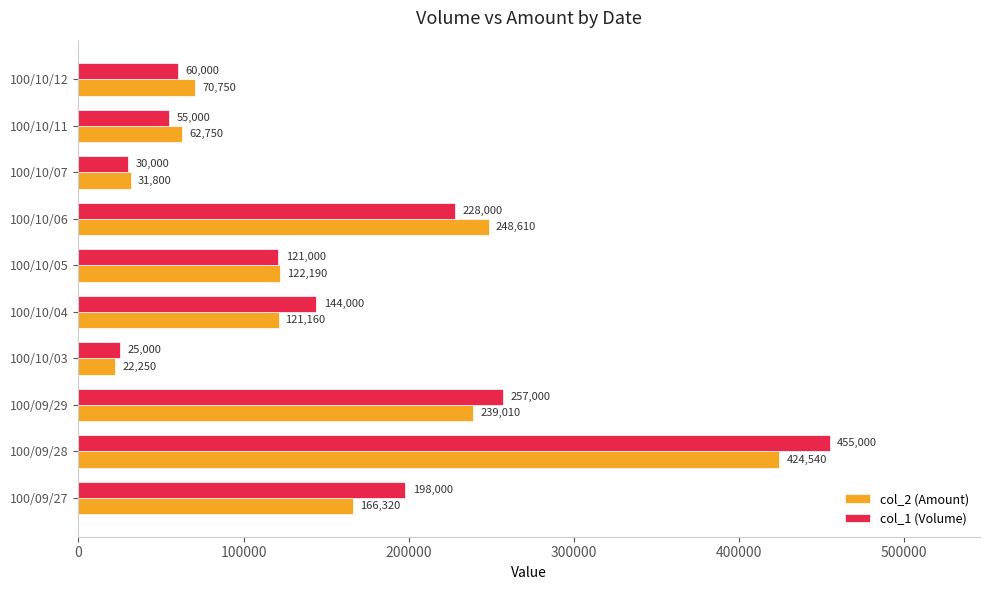

What is the sum of the col_2 (Amount) values at 100/10/03 and 100/10/12?

93000